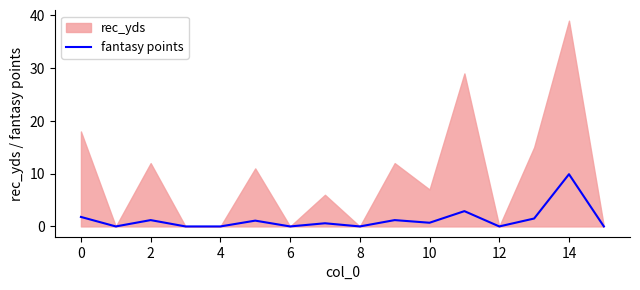

Which category has the highest value in the fantasy points series?

14